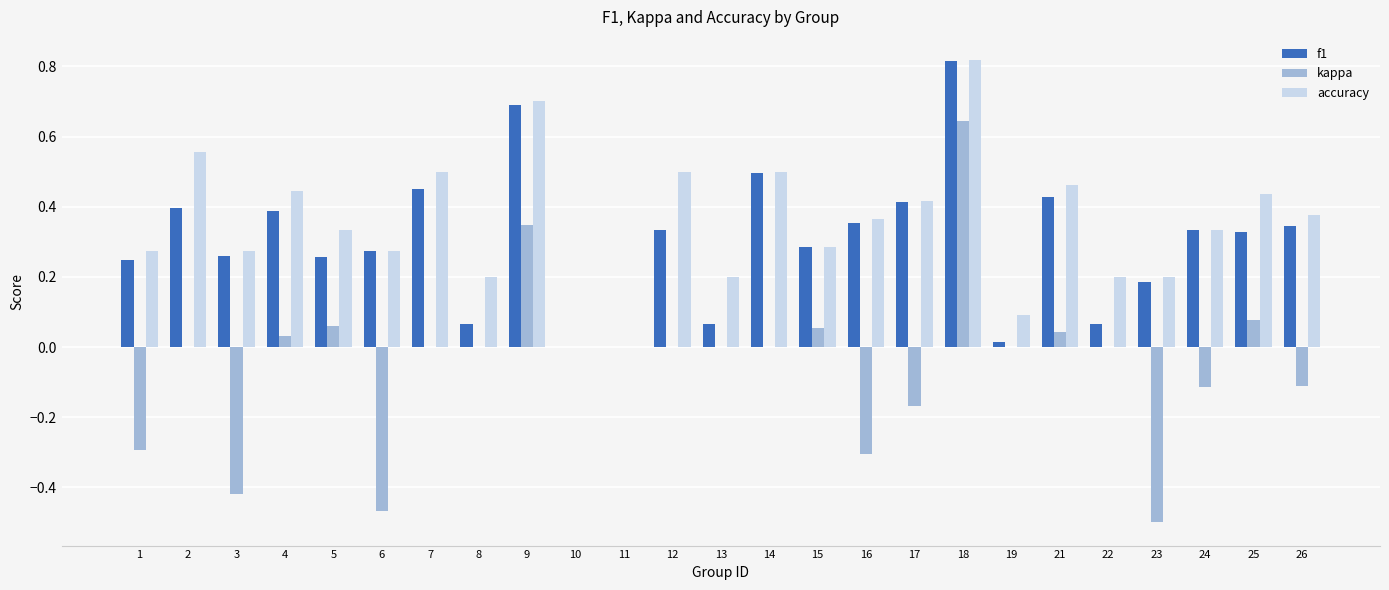

At which category is the sum across all series the highest?

18